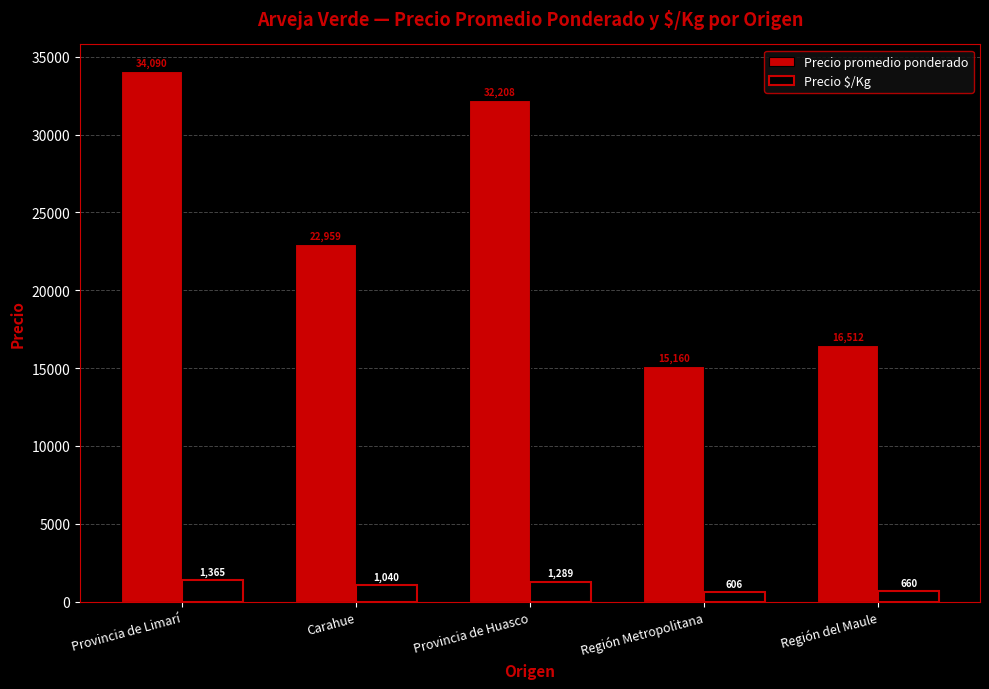

How many values in the Precio $/Kg series are below 1040?

2